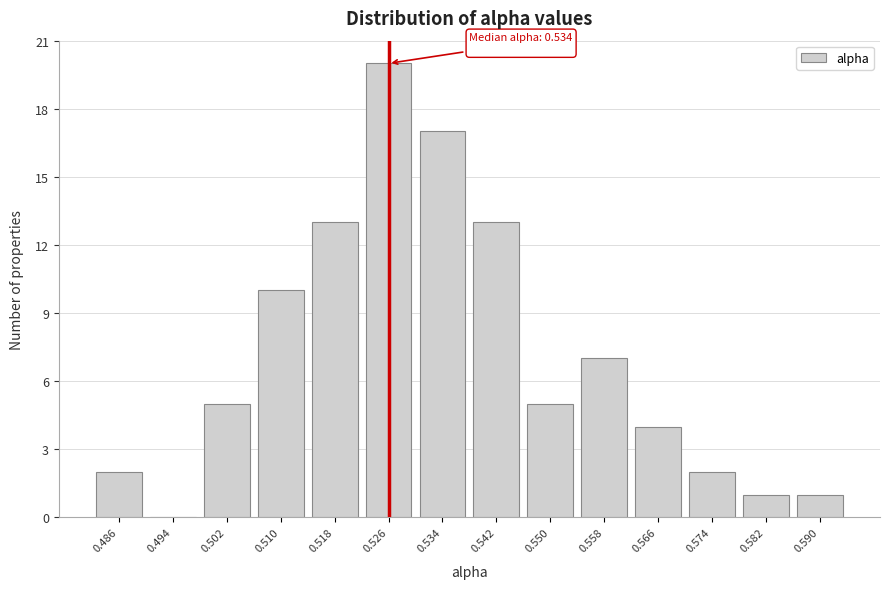

Reading right to left, list all the values displayed in this chart.

0.590=1	0.582=1	0.574=2	0.566=4	0.558=7	0.550=5	0.542=13	0.534=17	0.526=20	0.518=13	0.510=10	0.502=5	0.494=0	0.486=2